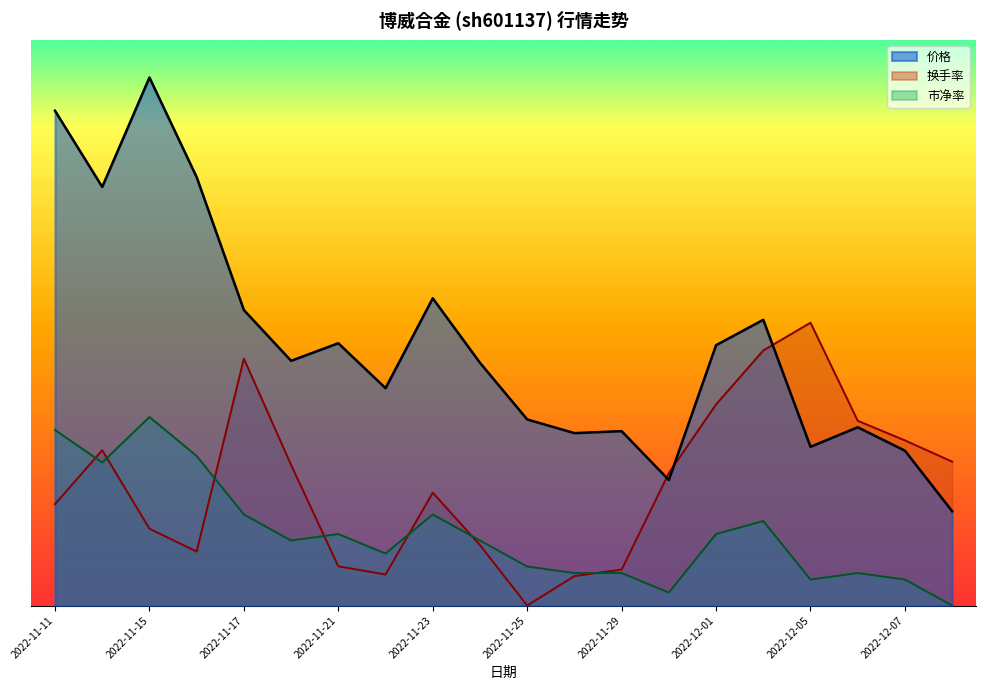

How many data points in 换手率 are above 7?

10